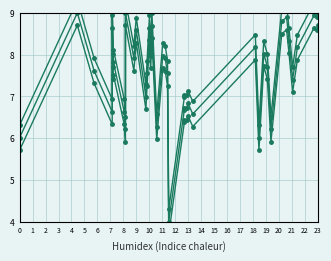

At which category does Y lower reach its first local valley?

3